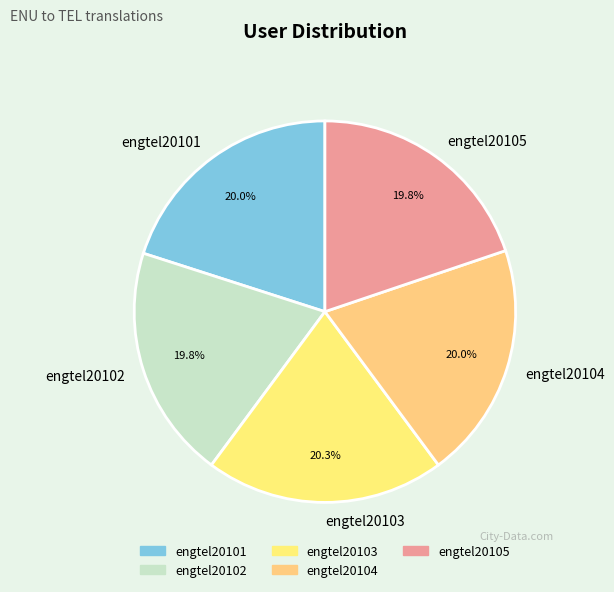

Is there any slice that represents more than half of the pie?

No